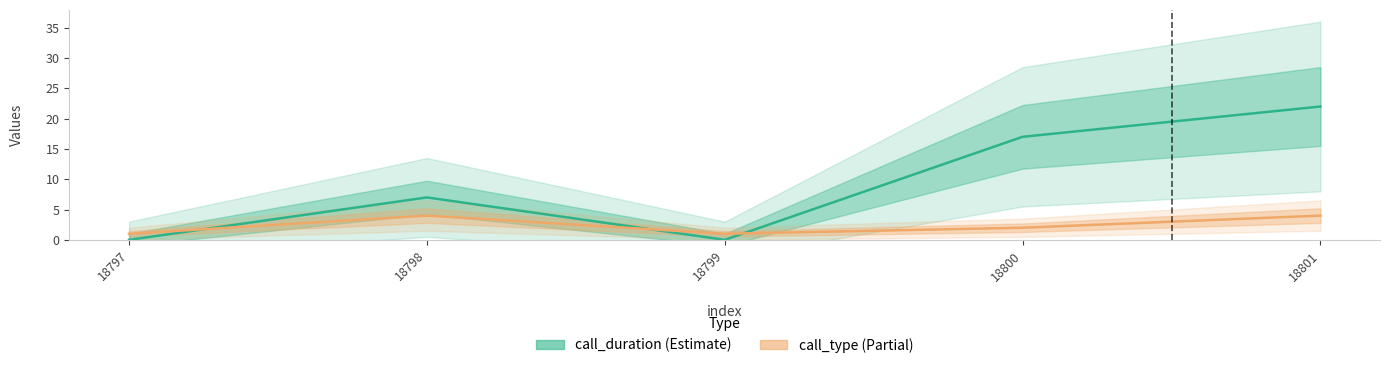

What is the approximate value of call_duration at 18800, to the nearest 10?

20